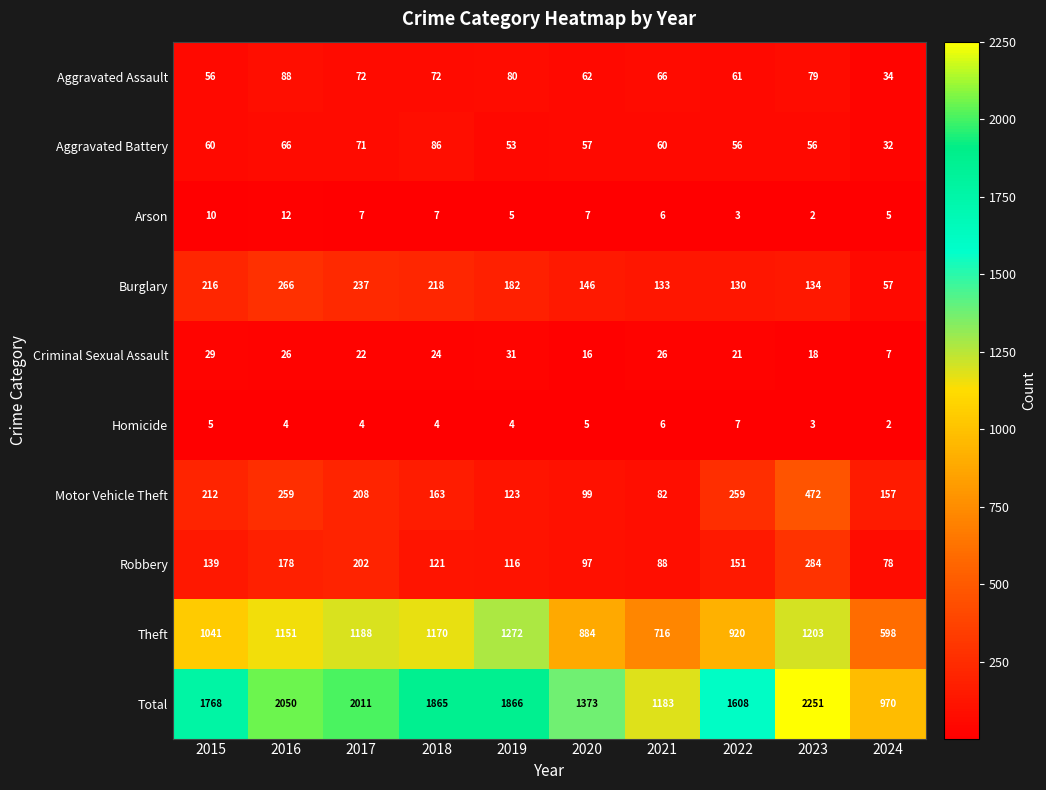

What is the lowest value of the Robbery series?

78